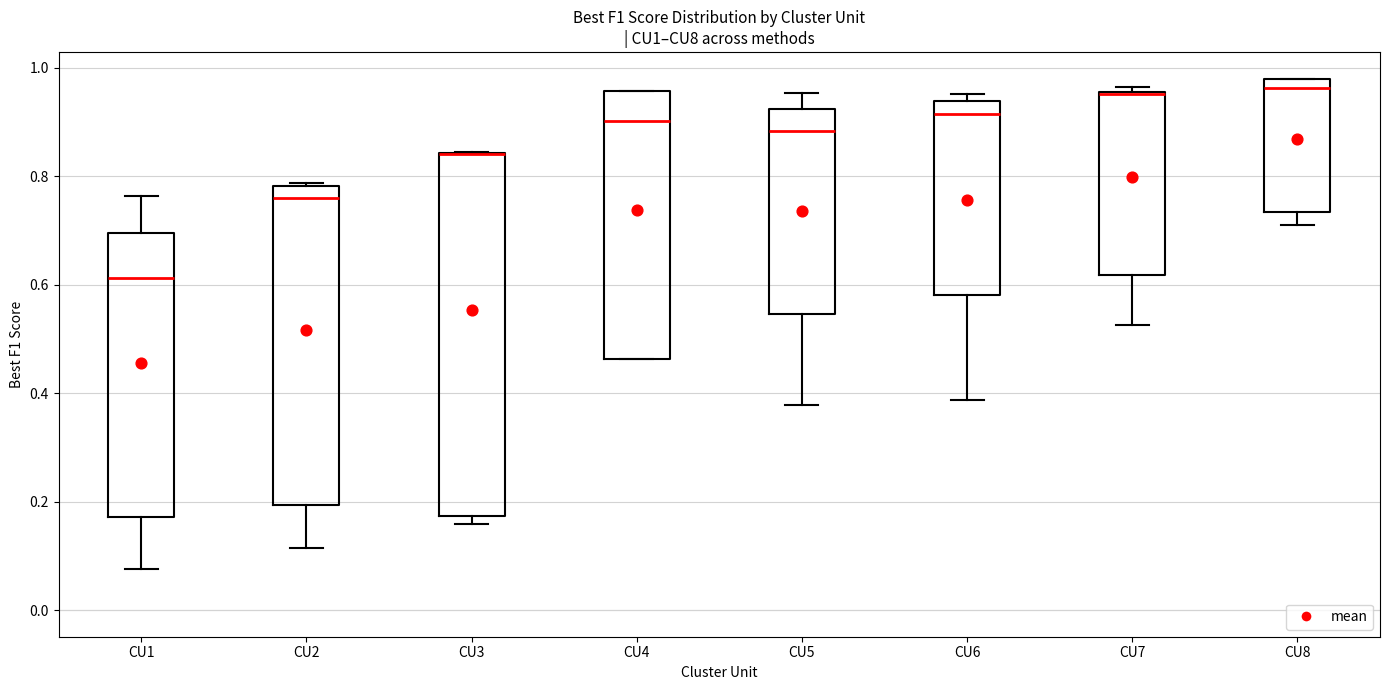

Which box is the tallest, from its lower edge to its upper edge?

CU3